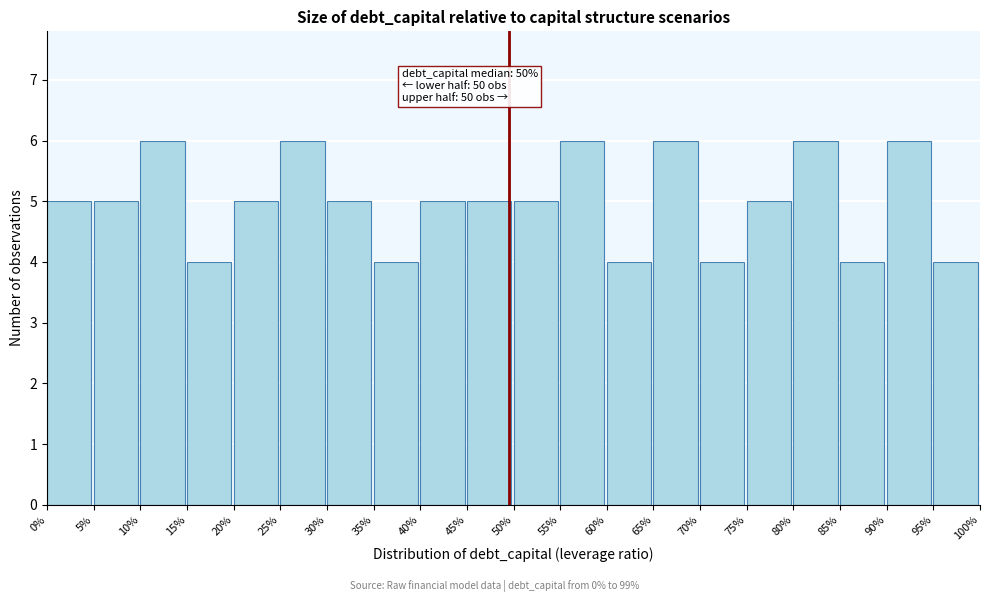

Reading right to left, what are all the values shown in this chart?

95%=4	90%=6	85%=4	80%=6	75%=5	70%=4	65%=6	60%=4	55%=6	50%=5	45%=5	40%=5	35%=4	30%=5	25%=6	20%=5	15%=4	10%=6	5%=5	0%=5